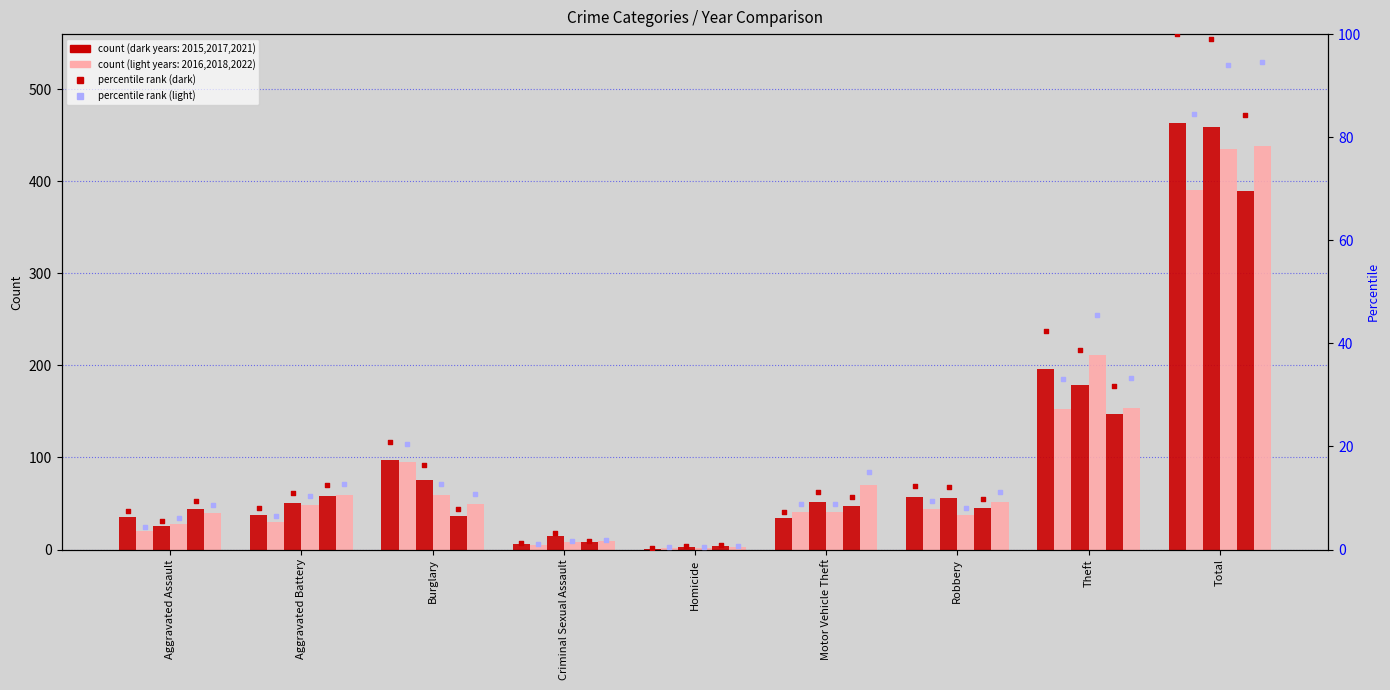

Is the value of 2015 pct at Total greater than the value of 2017 pct at Robbery?

Yes